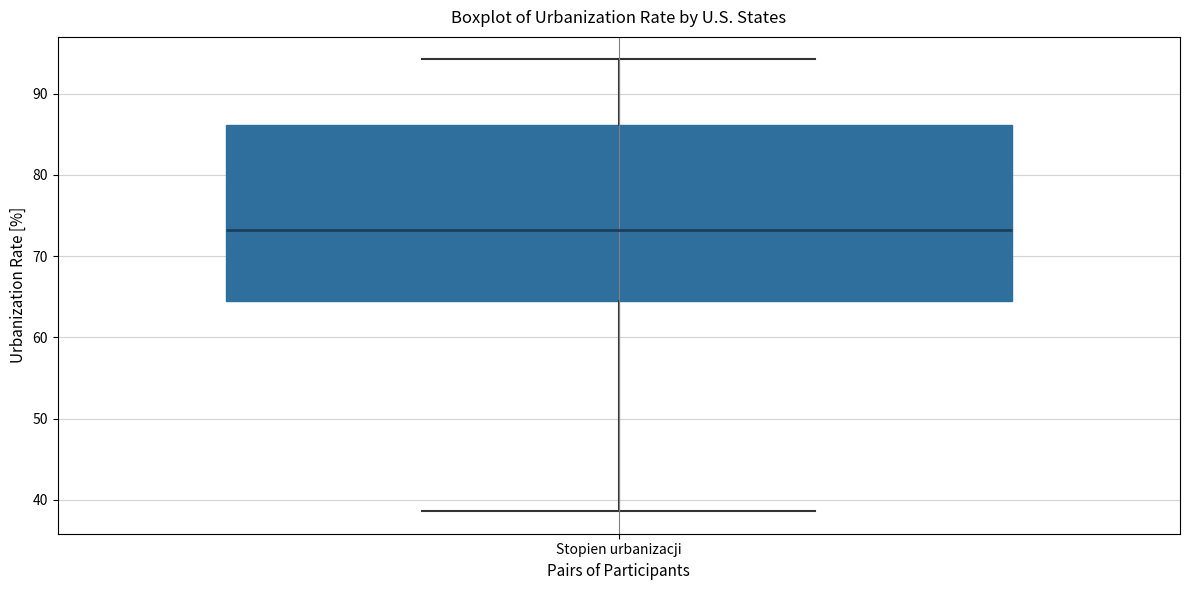

Transcribe this box plot: give where the median line is, the range the box spans, and where the two whiskers end, as read against the y-axis. The values are not printed on the chart, so give them approximately, as read against the axis.

median 73, box 64 to 86, whiskers 39 to 94